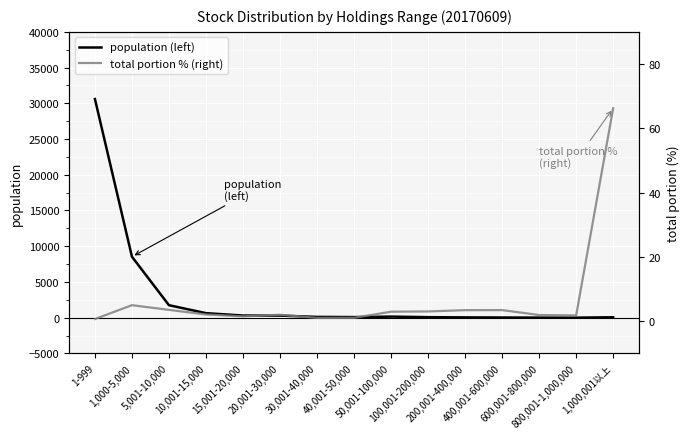

What is the sum of all total portion % (right) values?

99.9